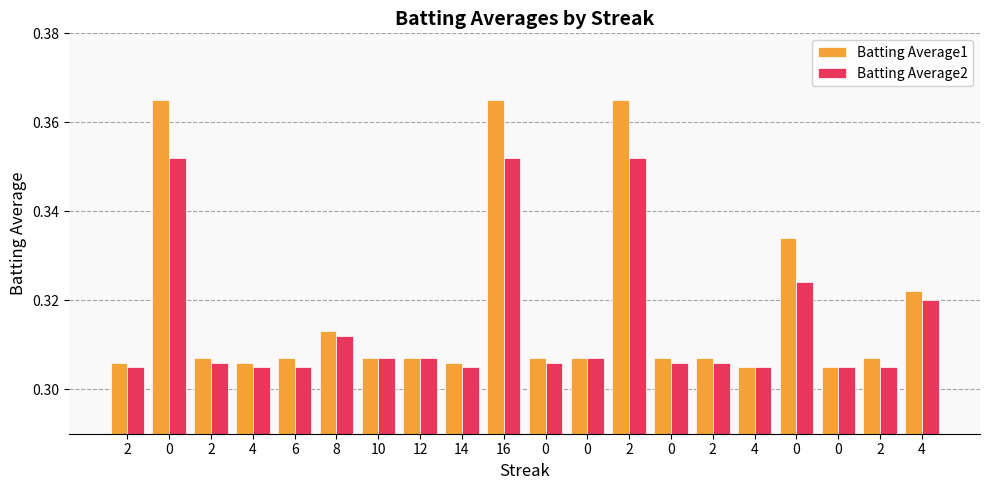

What are all the series names shown in the legend?

Batting Average1, Batting Average2